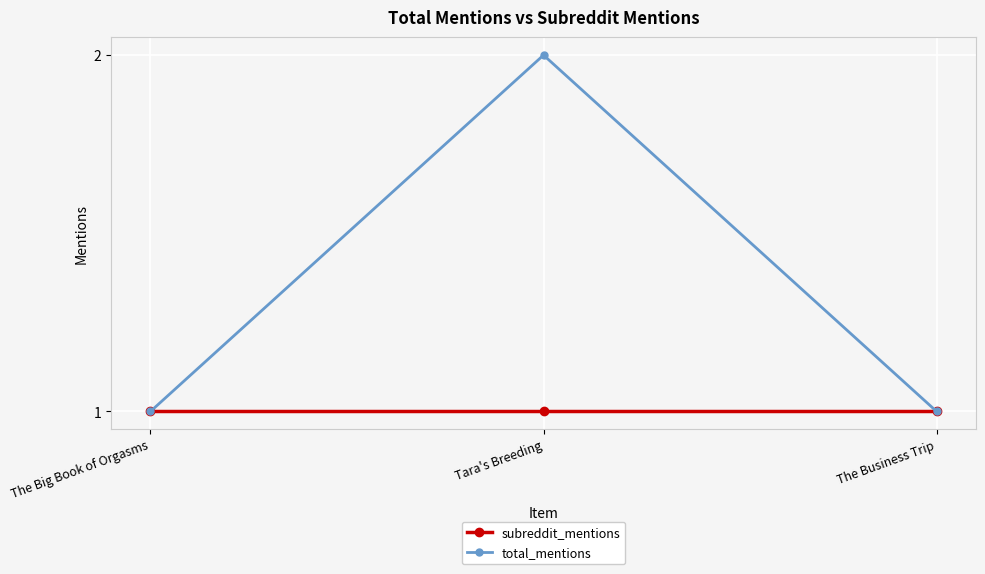

What is the label of the 2nd point from the left?

Tara's Breeding